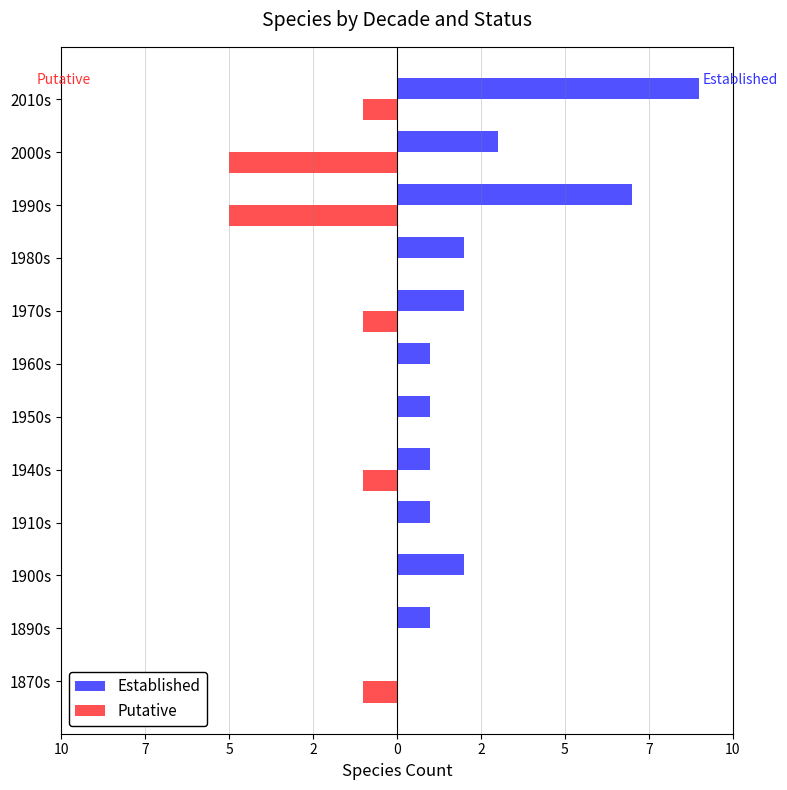

What are all the series names shown in the legend?

Established, Putative